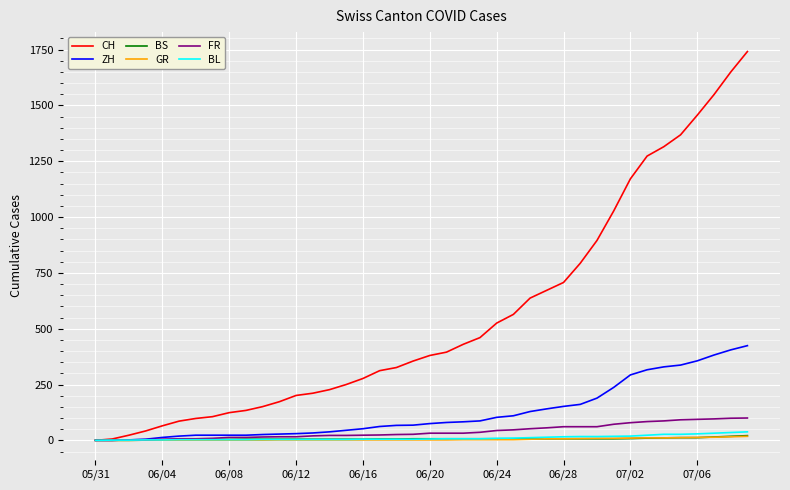

Which series has the largest total across all categories?

CH